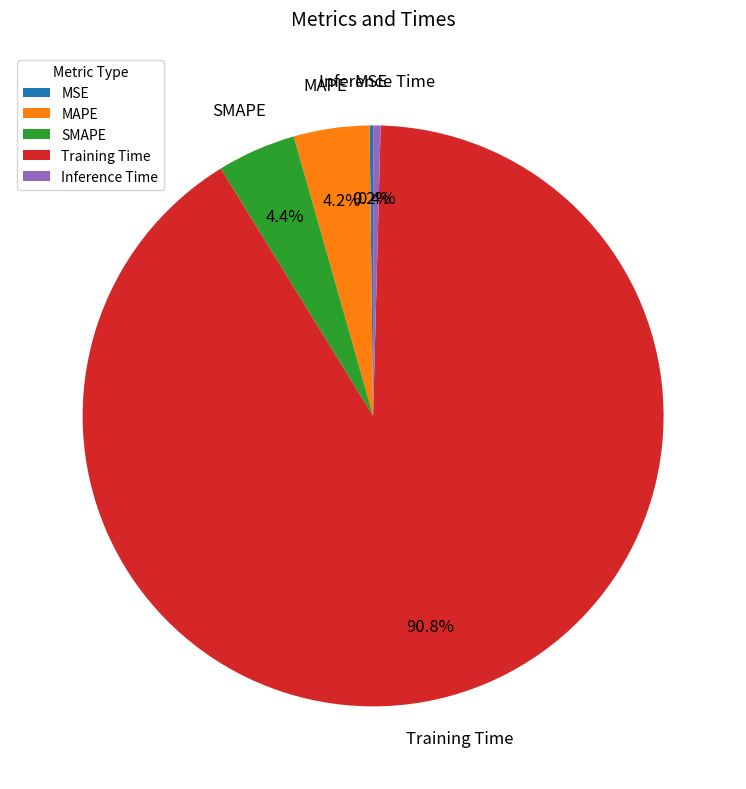

Which category has the biggest portion of the pie?

Training Time